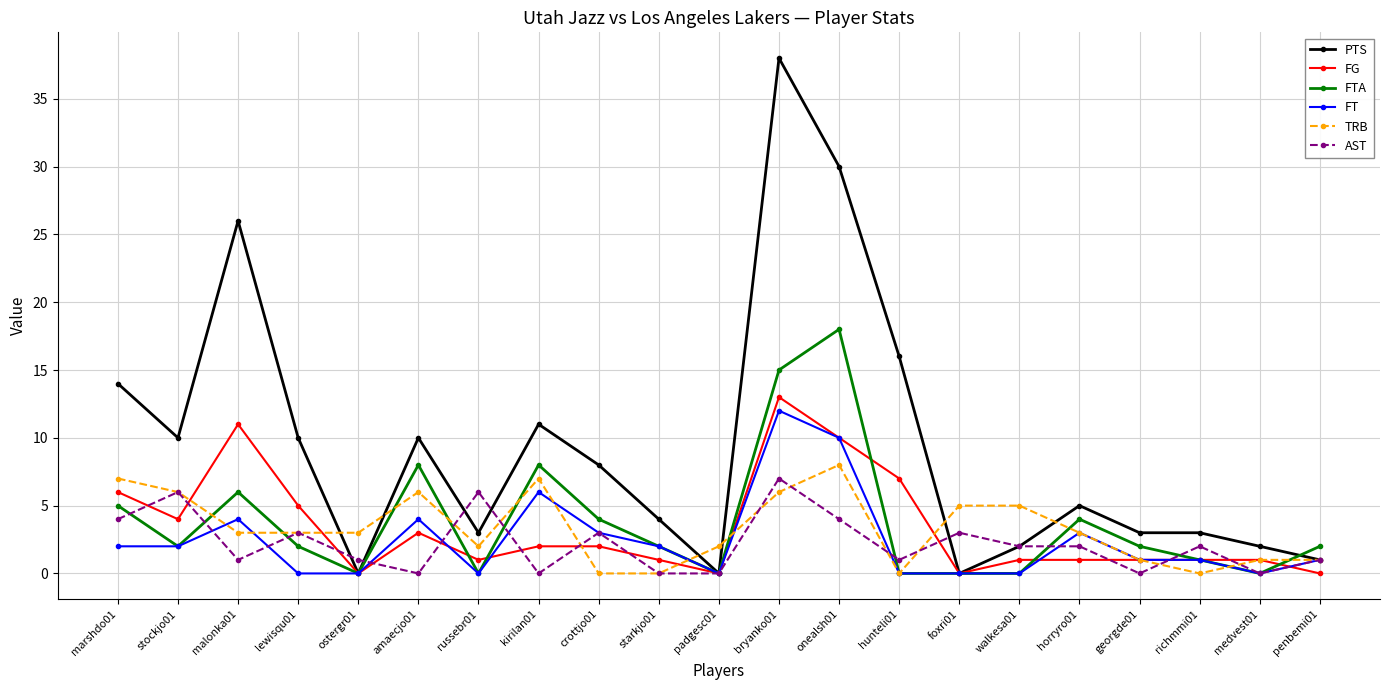

What is the difference between the highest and lowest values at walkesa01?

5